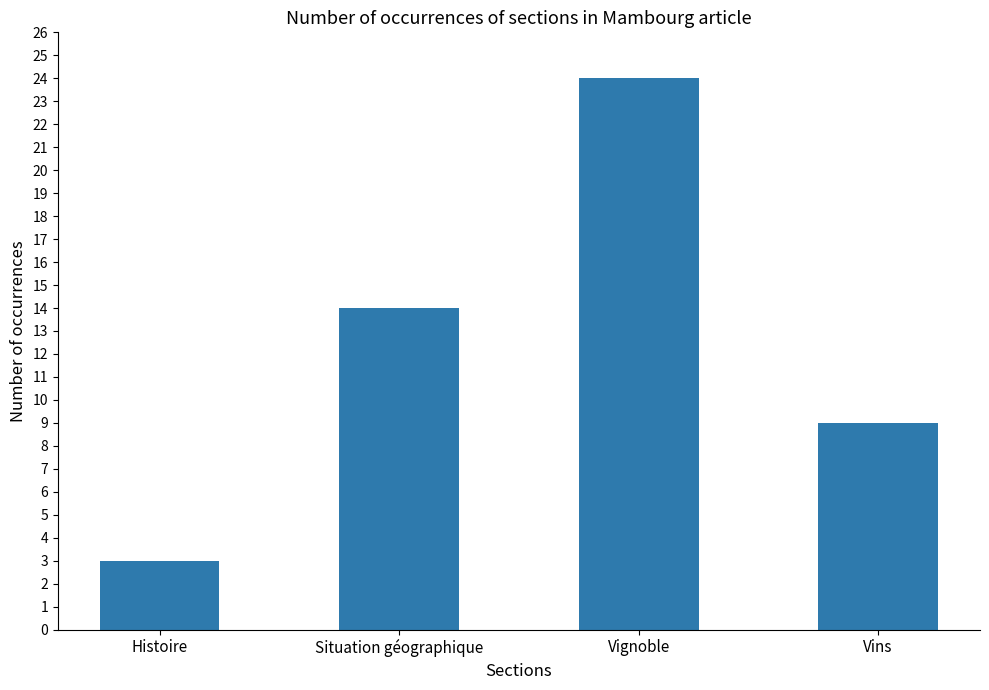

Reading left to right, extract all data points from this chart.

3	14	24	9